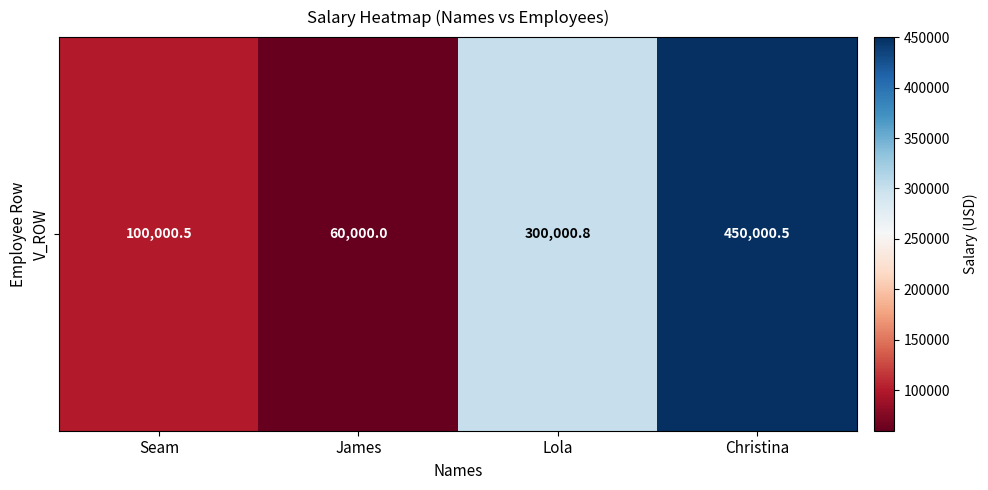

Reading right to left, list all the values displayed in this chart.

450000.5	300000.8	60000.0	100000.5